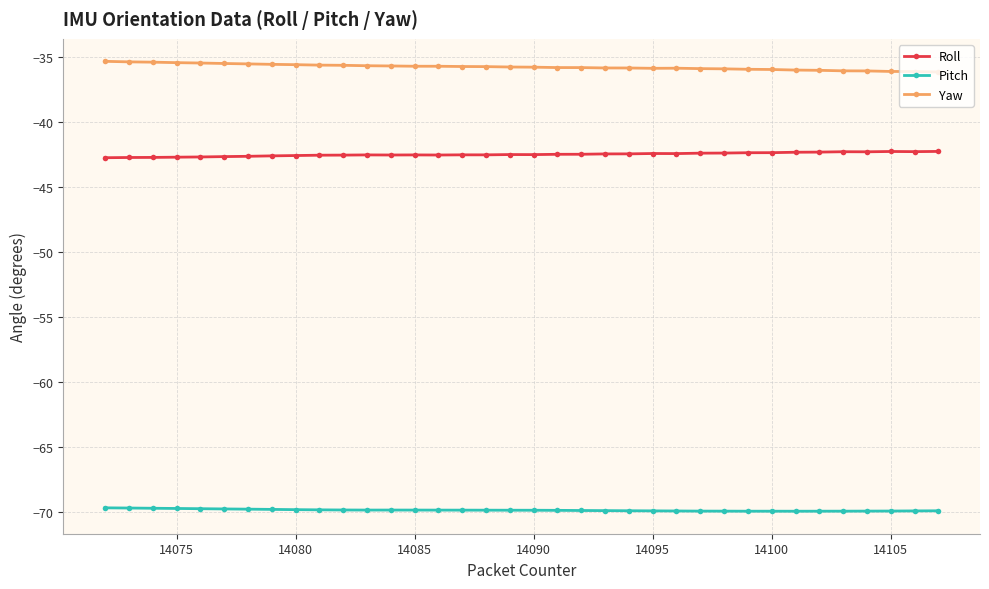

In Pitch, how many points are lower than both neighbors (excluding endpoints)?

3